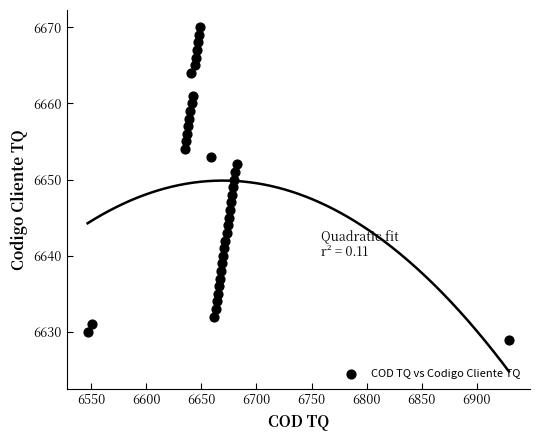

What is the range of X values (max minus min)?

382